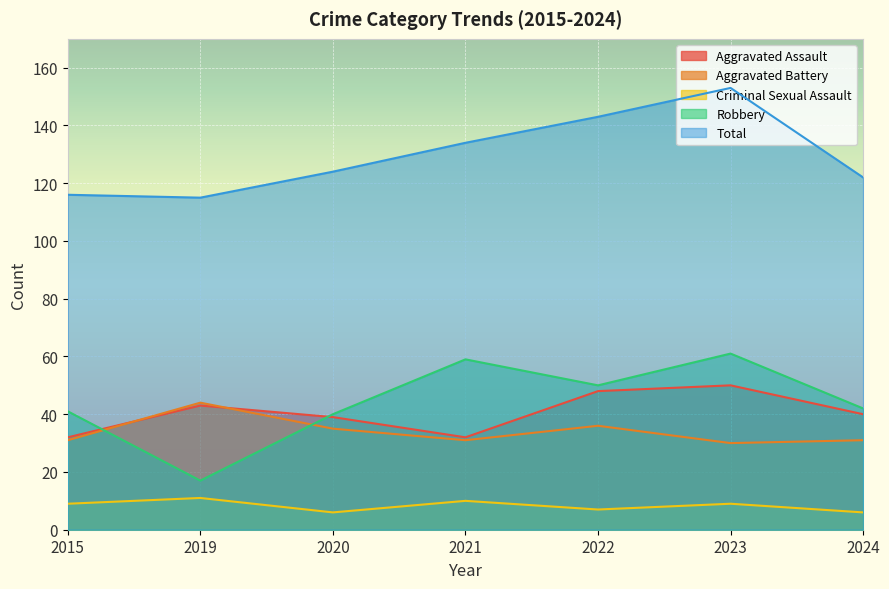

Reading left to right, list all the values displayed in this chart.

Aggravated Assault: 32	43	39	32	48	50	40
Aggravated Battery: 31	44	35	31	36	30	31
Criminal Sexual Assault: 9	11	6	10	7	9	6
Robbery: 41	17	40	59	50	61	42
Total: 116	115	124	134	143	153	122